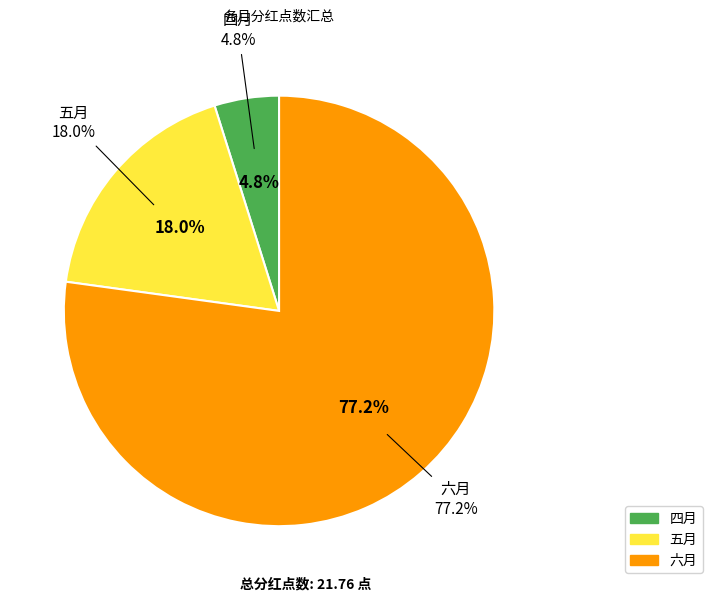

What percentage is NOT represented by 五月?

82.0%